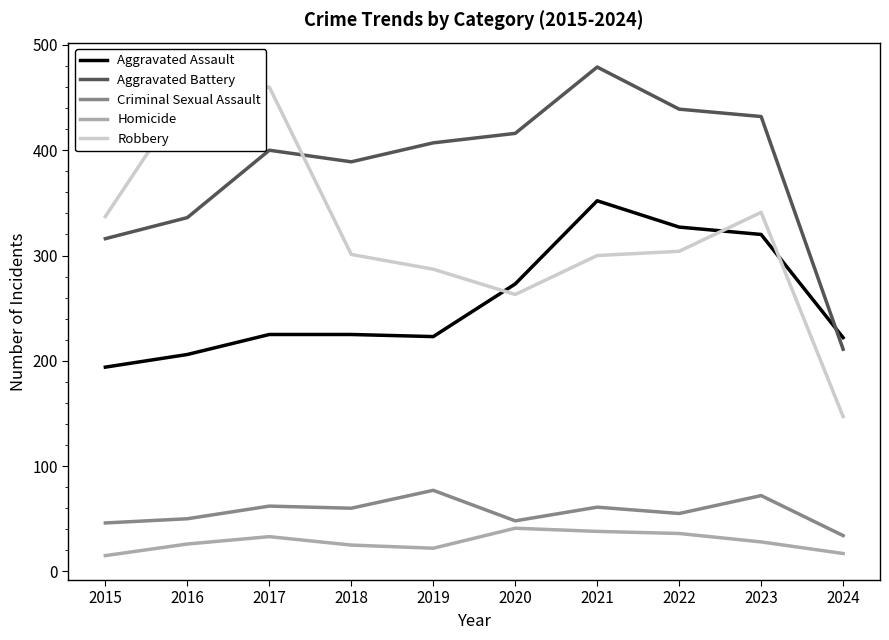

What value does the Criminal Sexual Assault series have at 2016?

50